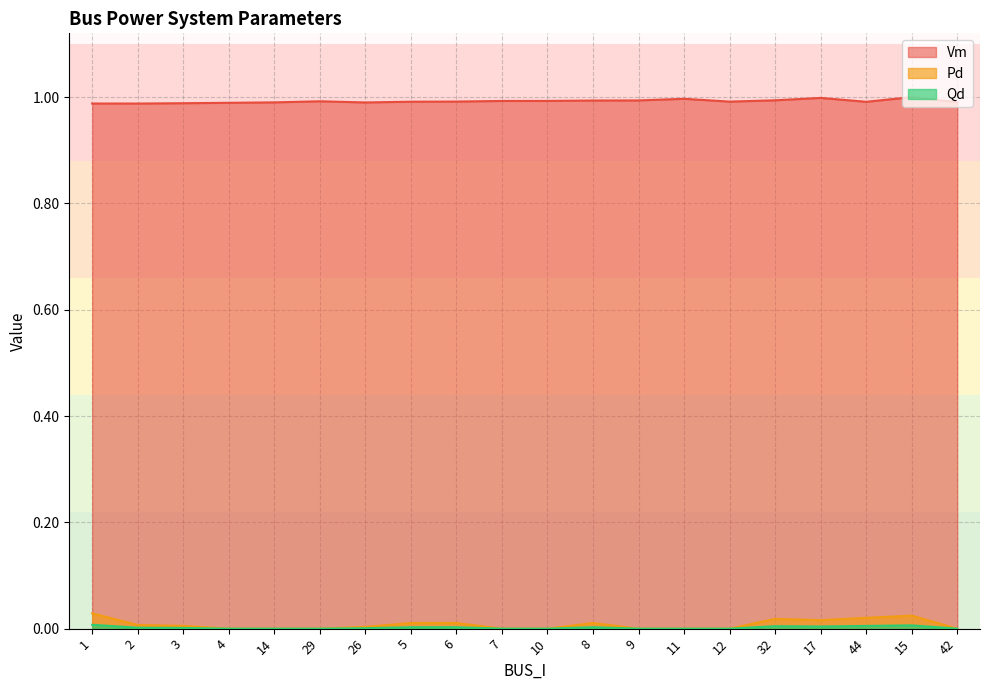

Which has a higher value, 26 or 17?

17